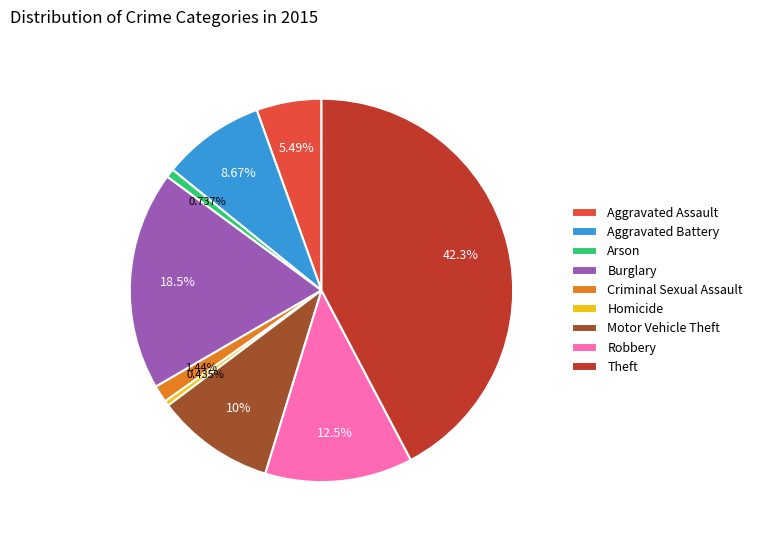

True or false: Aggravated Assault accounts for 20% of the total.

False